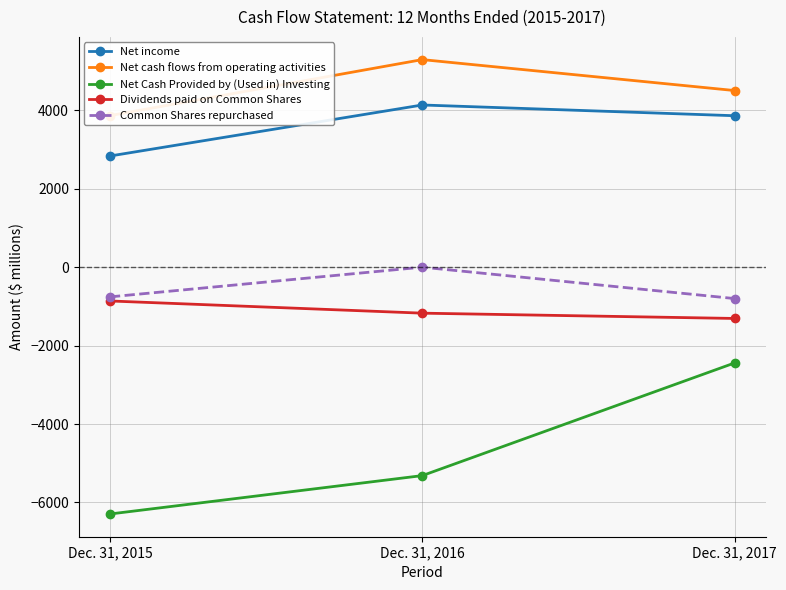

How many values in the Net cash flows from operating activities series are below 4503?

1